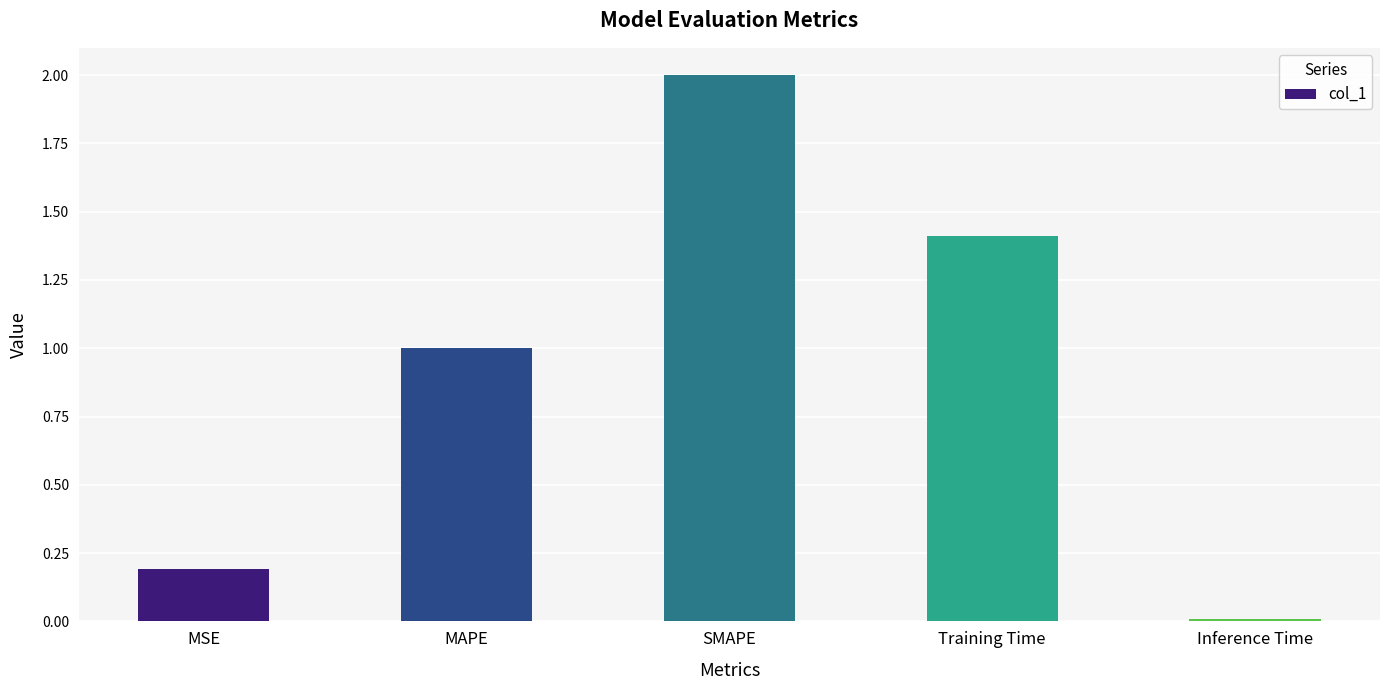

Where does the data first go above 1?

MAPE